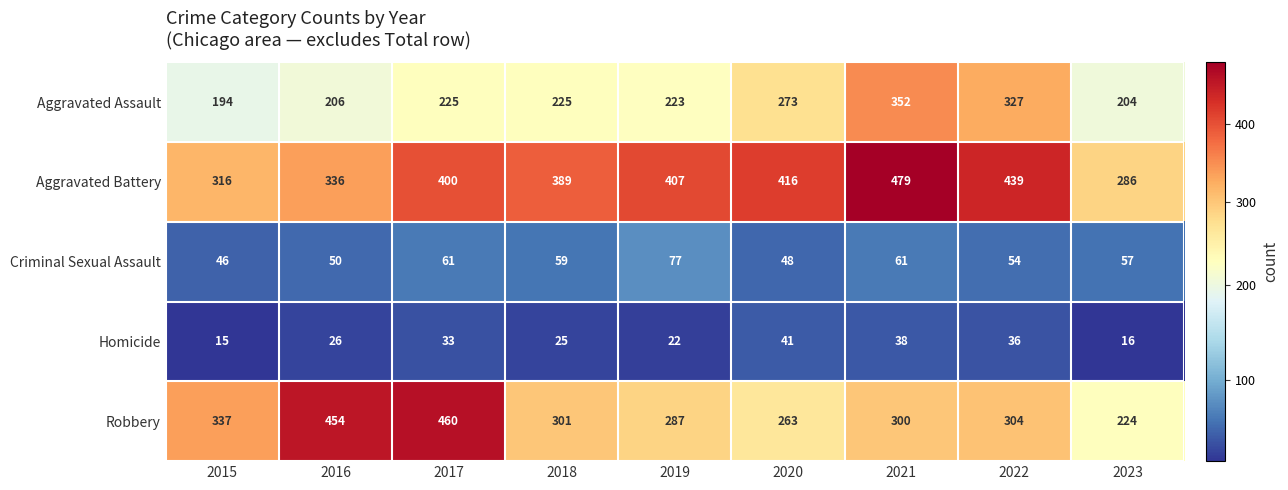

What is the maximum value shown in the chart?

479